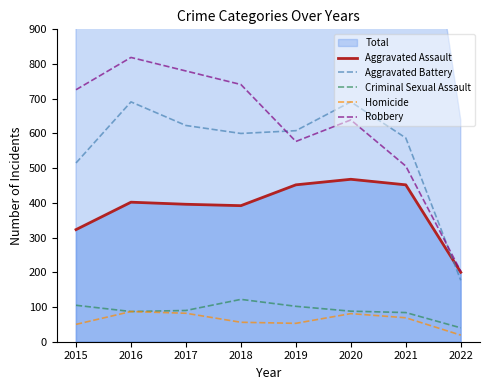

What is the difference between the maximum and second lowest values in the Aggravated Battery series?

176